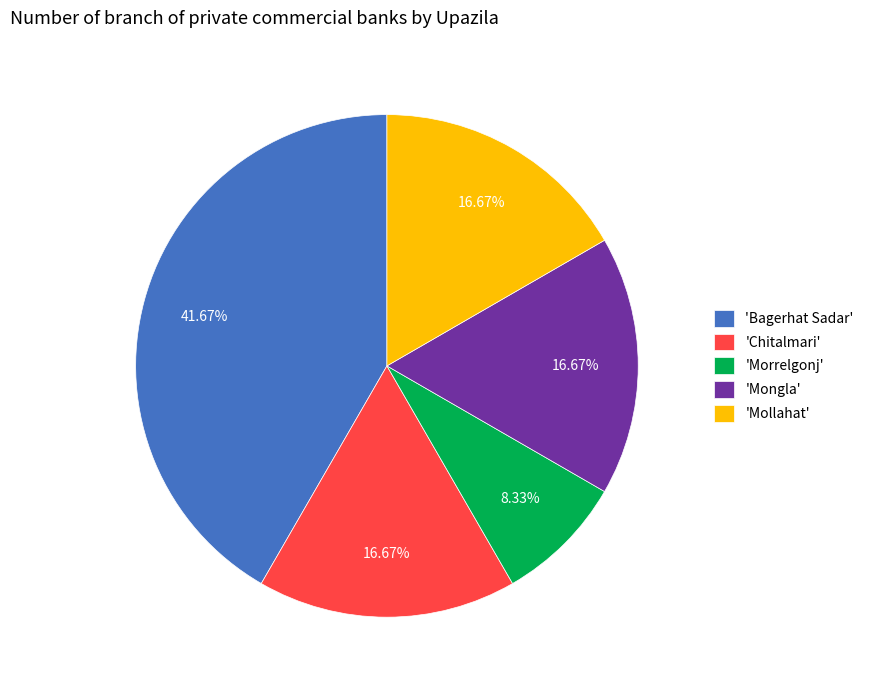

Combined, do 'Chitalmari' and 'Bagerhat Sadar' account for over 50%?

Yes